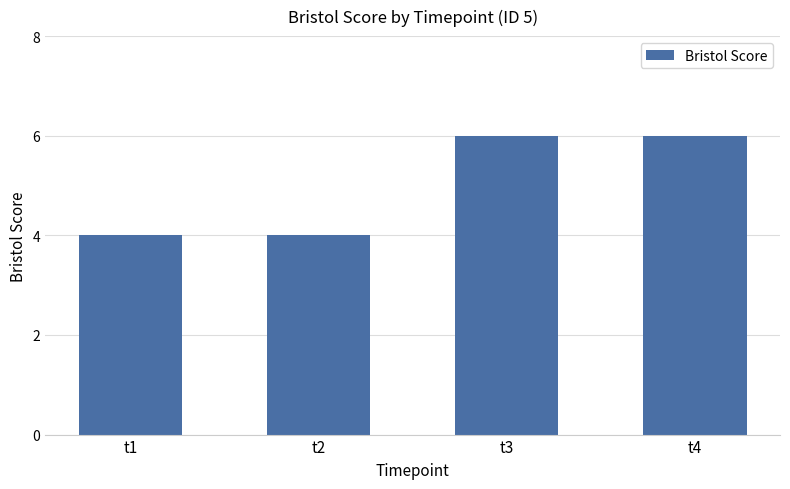

What is the value of the 4th bar from the left?

6